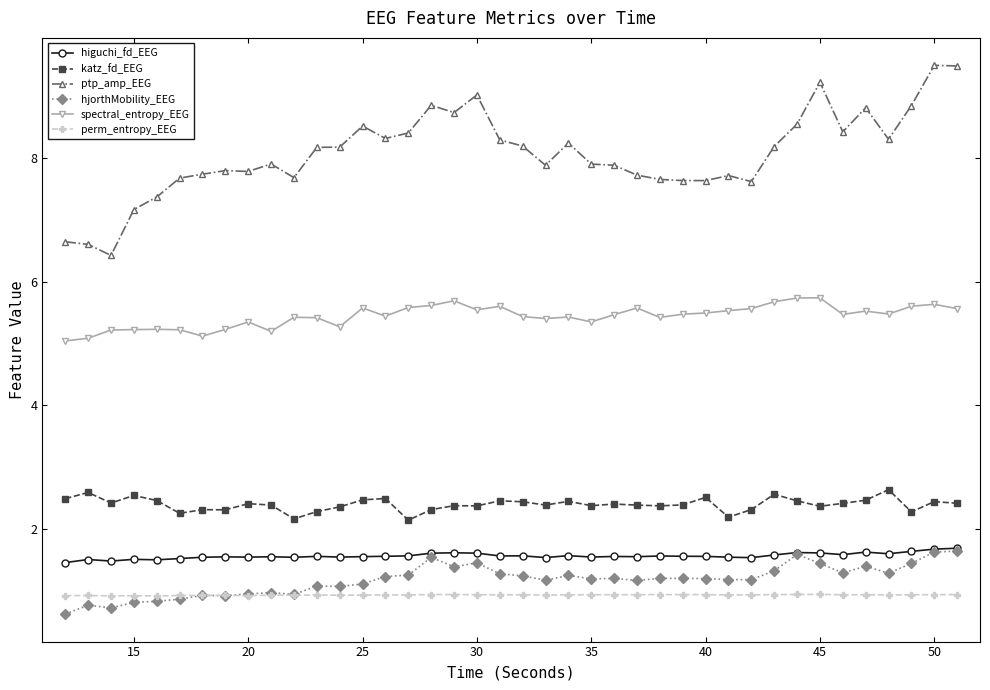

What is the difference between the maximum and minimum values in the higuchi_fd_EEG series?

0.2